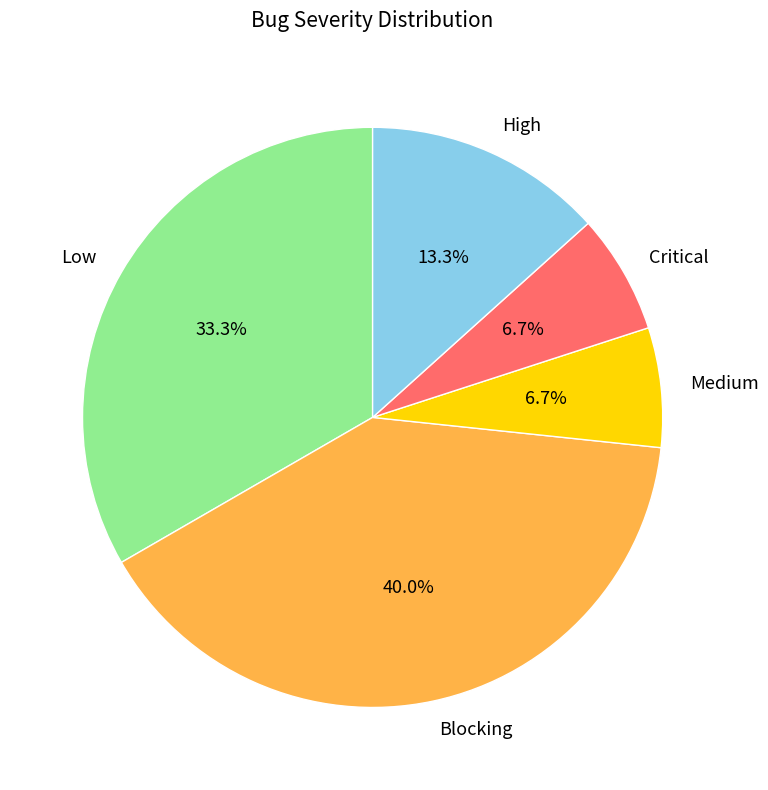

Is it true that Blocking is 18% of the pie?

False